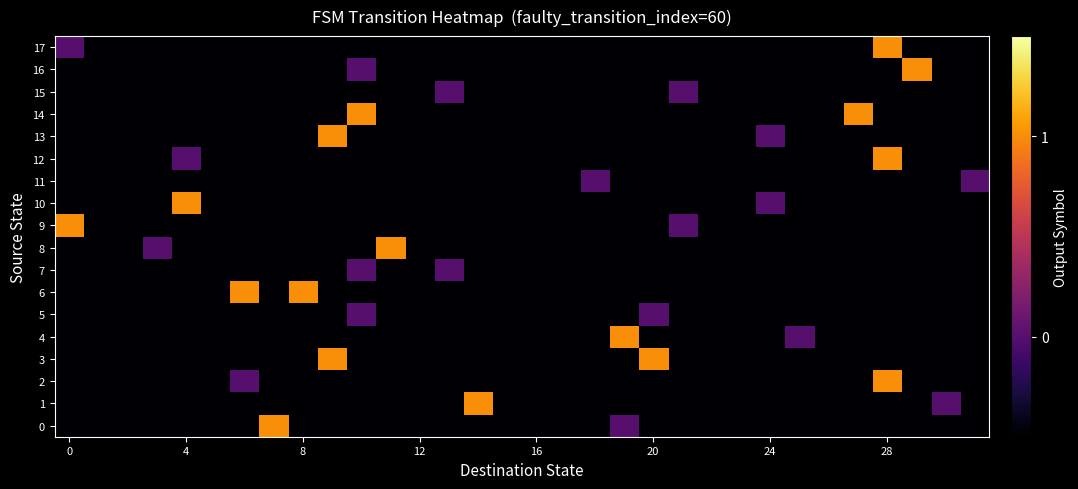

Which series has the largest total across all categories?

3